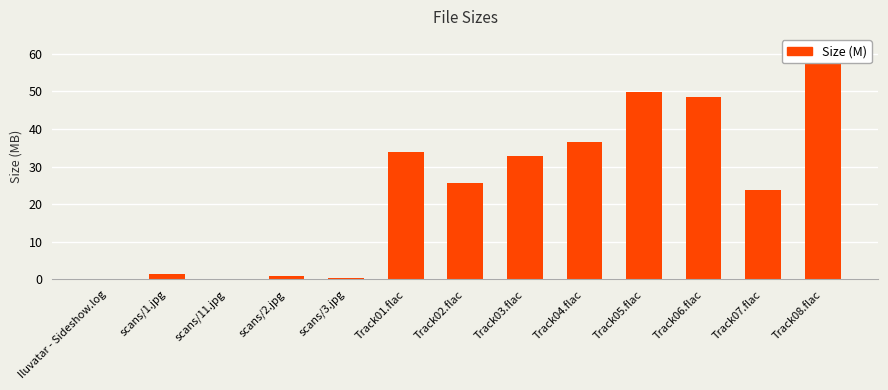

Which category has the lowest value across all series?

Iluvatar - Sideshow.log